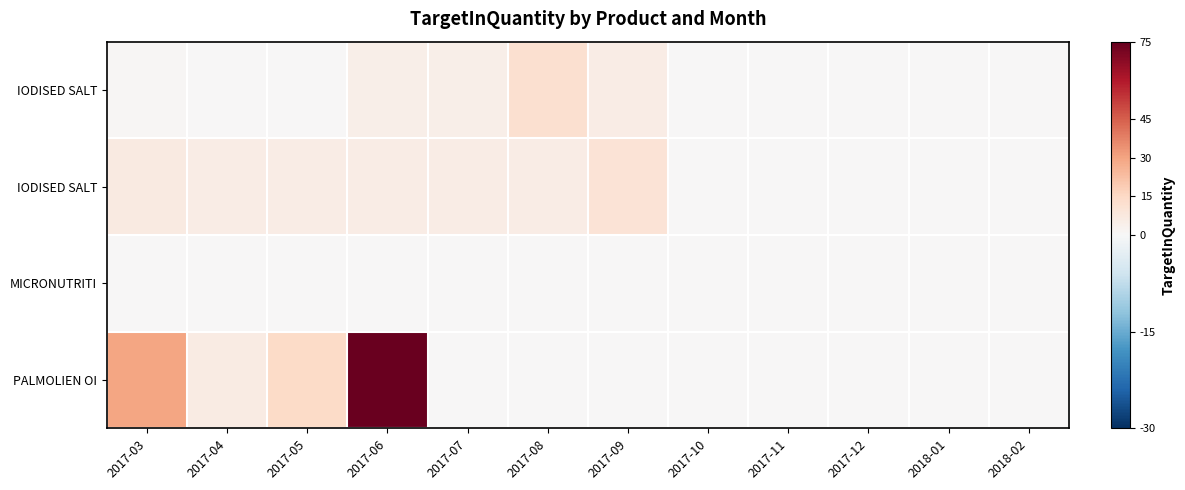

At which category is the sum across all series the highest?

2017-06